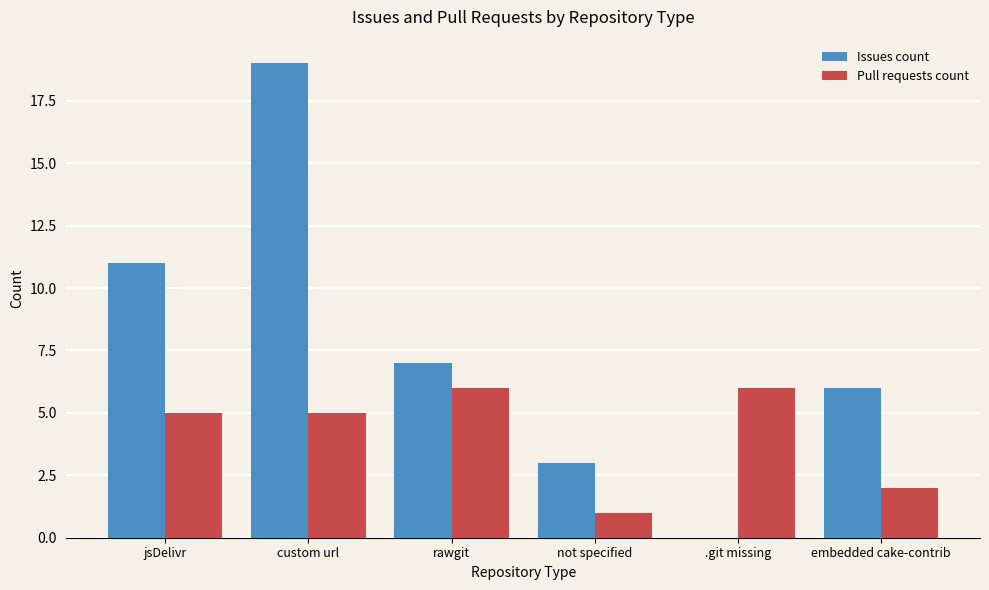

Is the value of Issues count at not specified greater than the value of Pull requests count at .git missing?

No